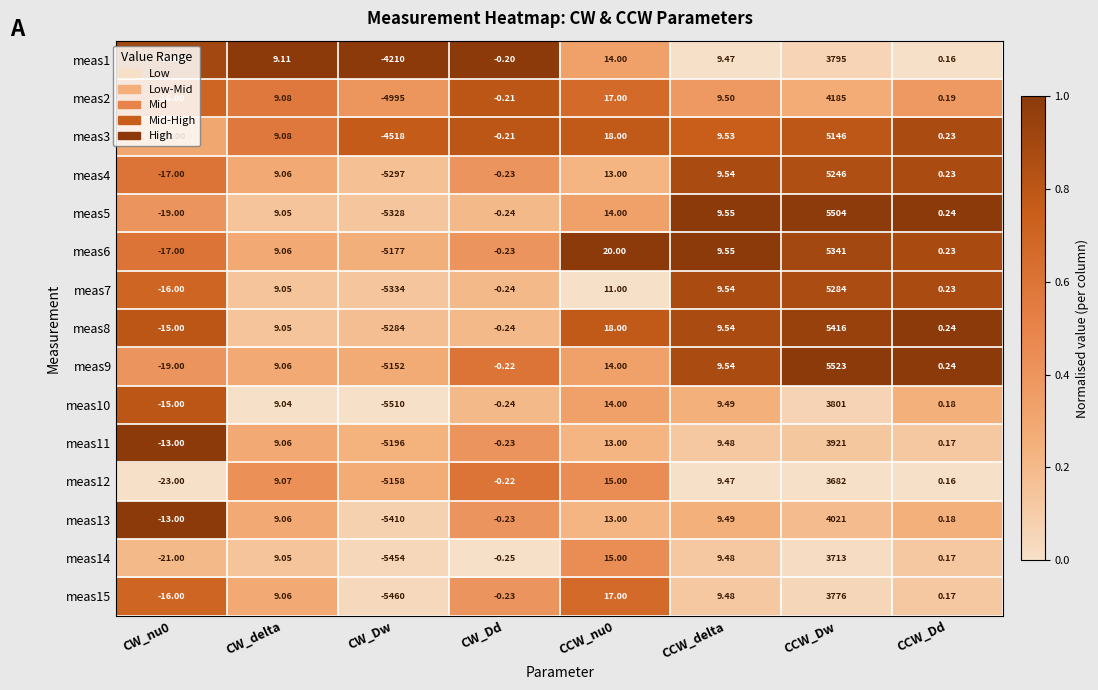

At which category is the sum across all series the highest?

CCW_Dw